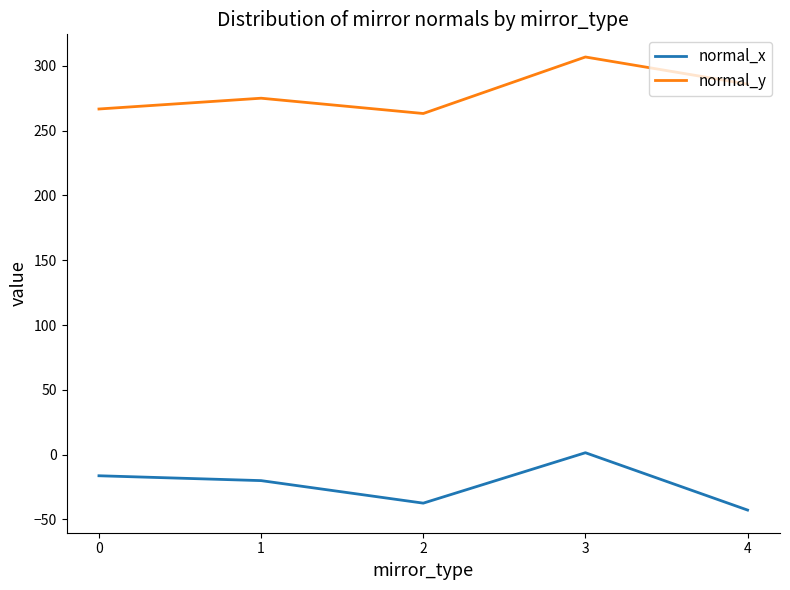

Between 1 and 4, which series saw the biggest shift?

normal_x